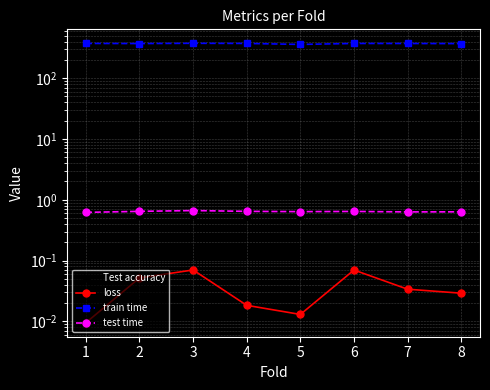

List the labels in order of loss value, largest first.

3, 6, 2, 7, 8, 4, 5, 1